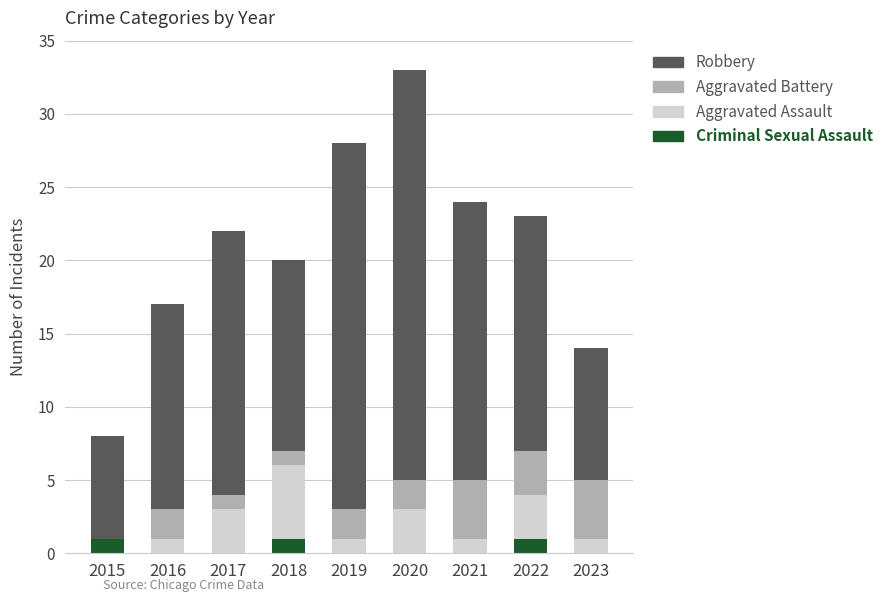

At which category is the sum across all series the highest?

2020